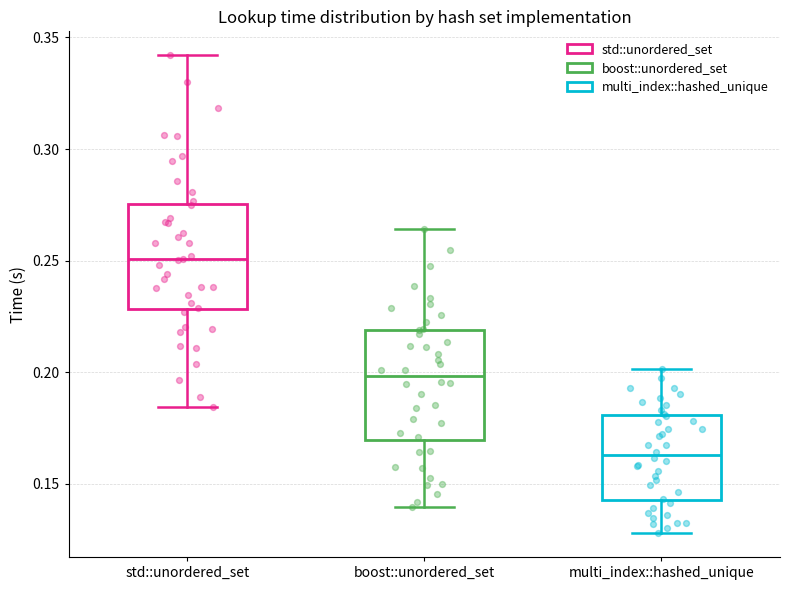

Which box's median line is the lowest?

multi_index::hashed_unique